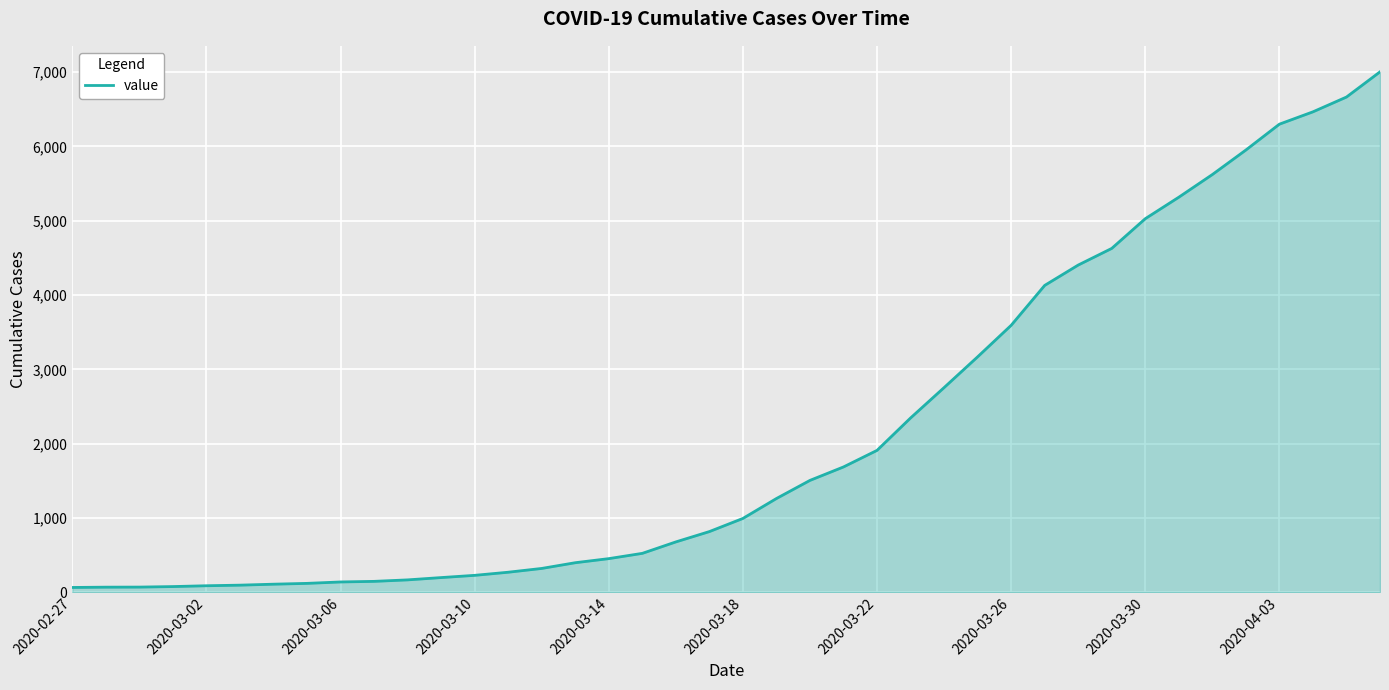

What is the greatest value displayed?

7003